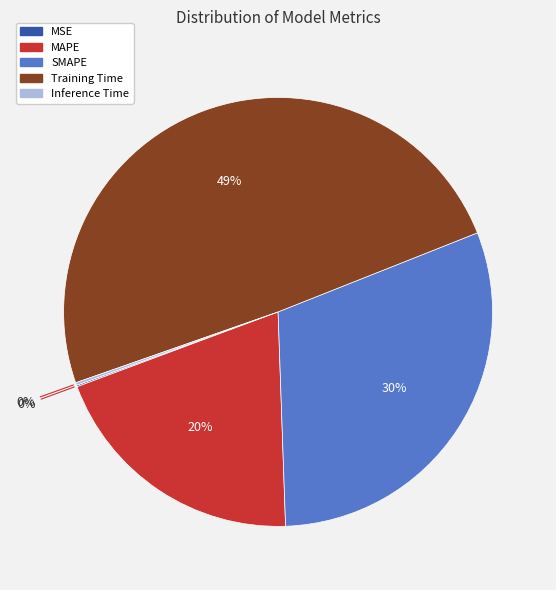

To the nearest percent, what portion does Training Time represent?

49%